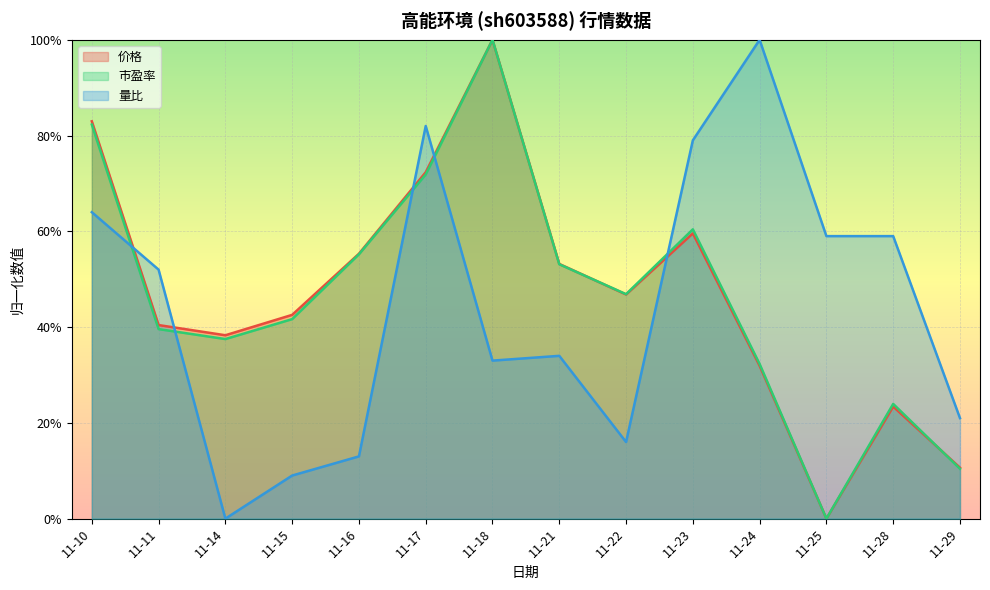

In 量比, how many points are lower than both neighbors (excluding endpoints)?

3